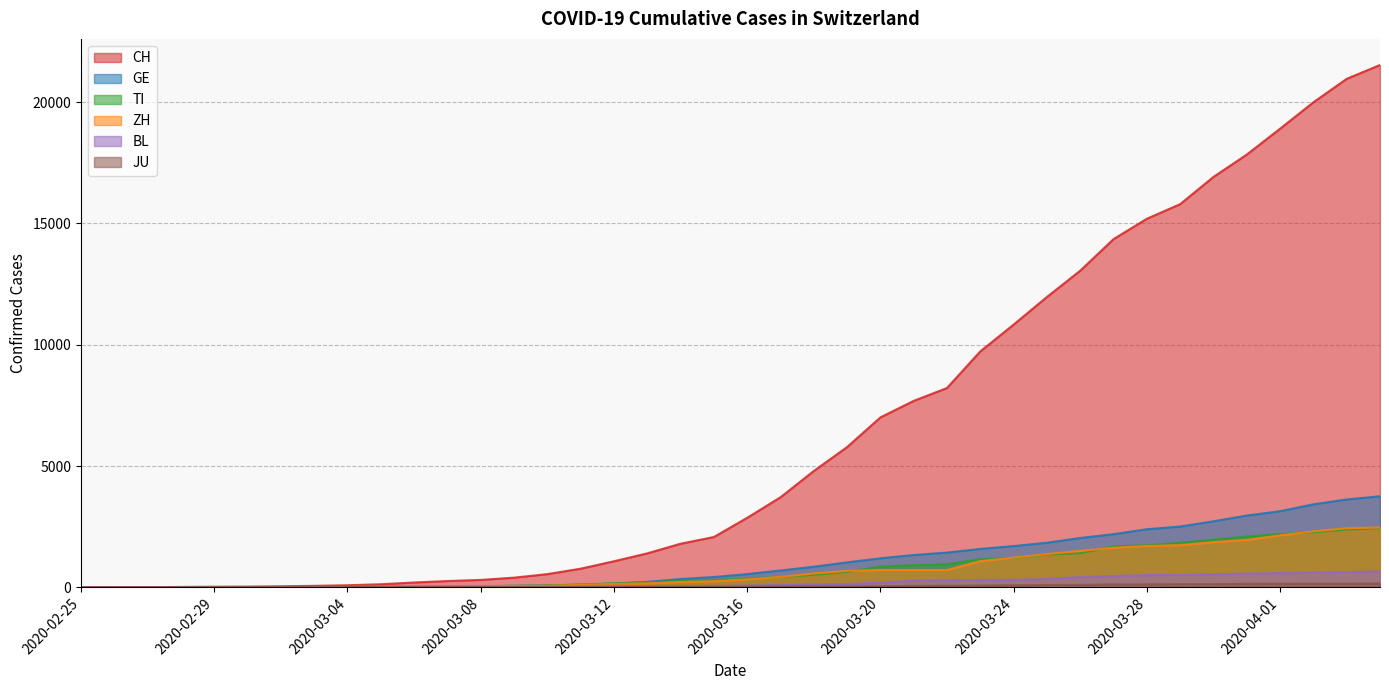

What is the highest value of the JU series?

154